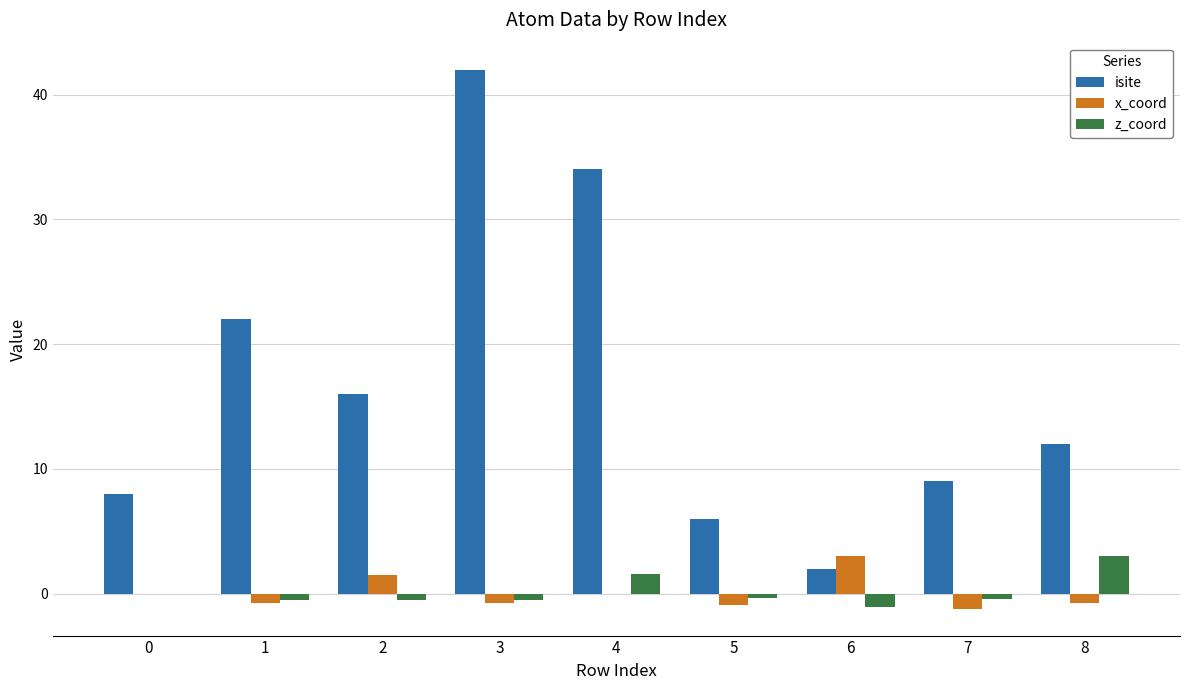

Which series changed the most between 3 and 4?

isite